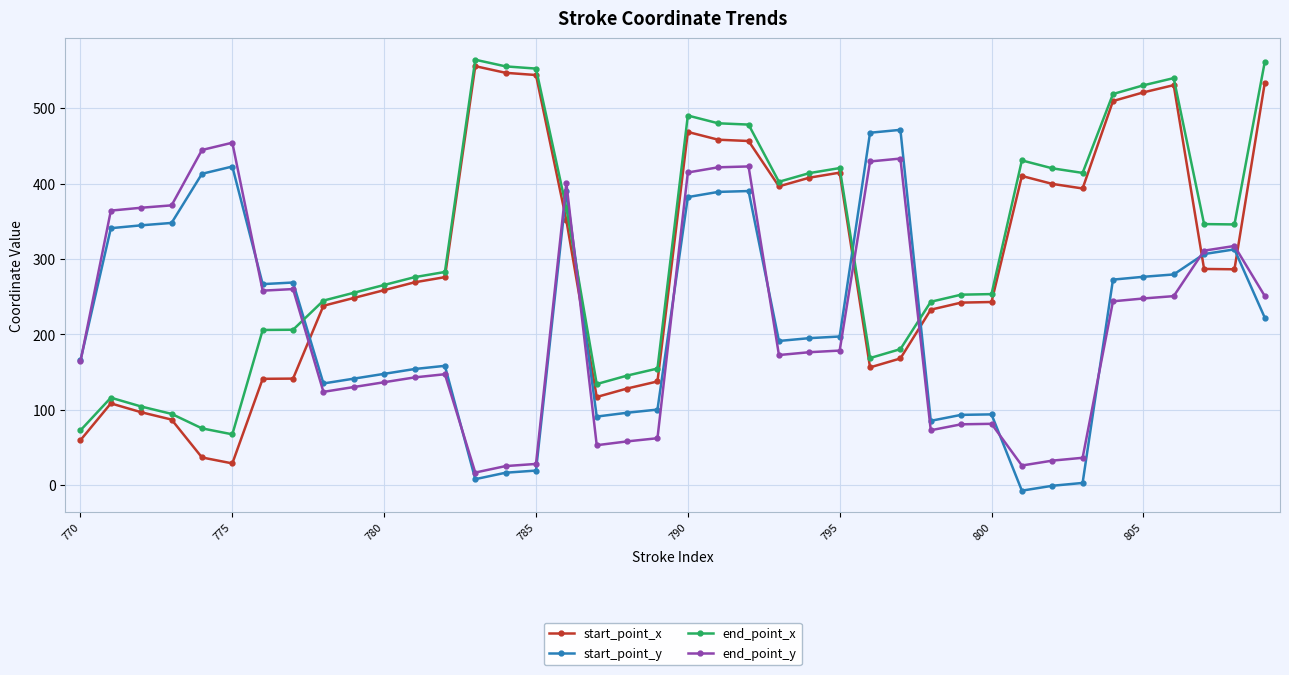

How many categories are shown in the chart?

40